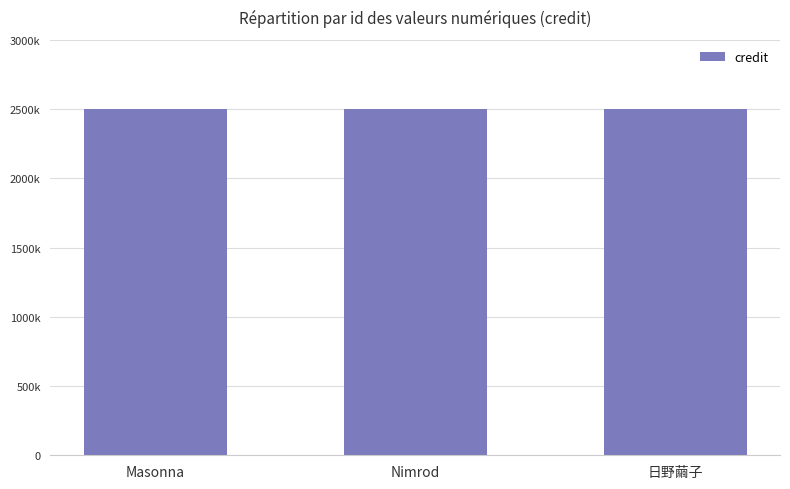

The credit series shows 2500506 at Masonna. True or false?

True